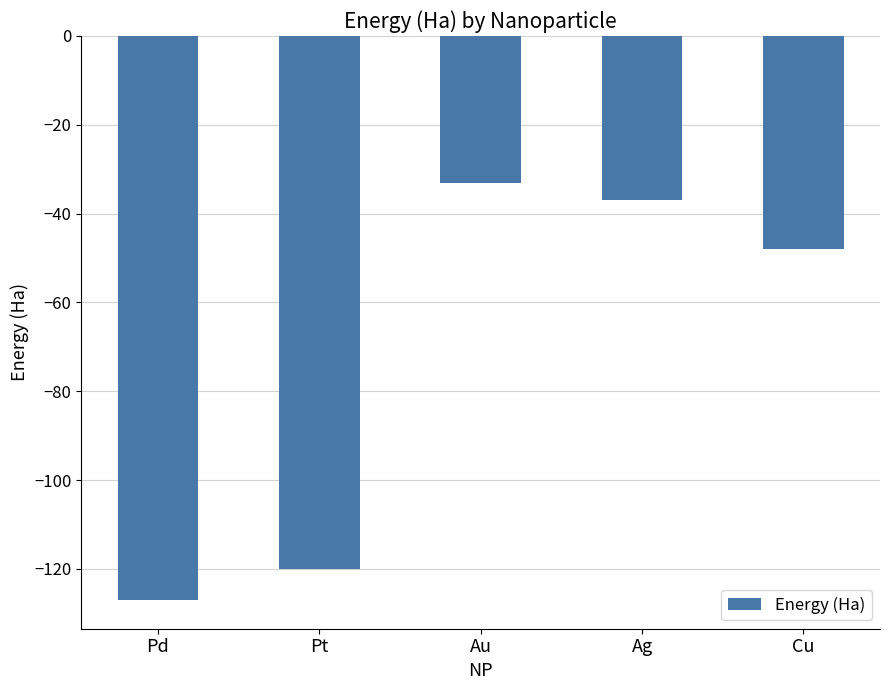

List the labels in order of value, largest first.

Au, Ag, Cu, Pt, Pd